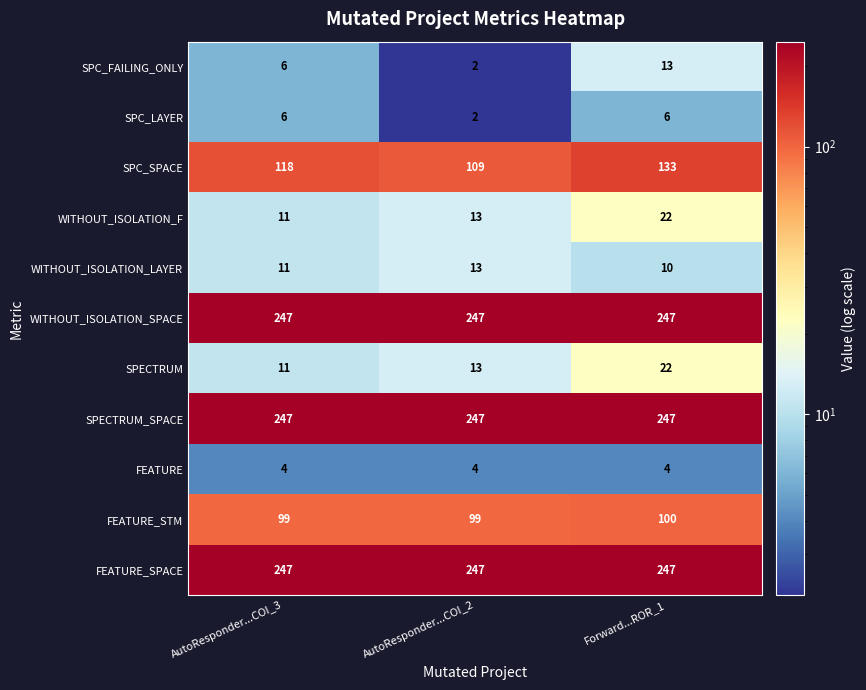

What is the maximum value shown in the chart?

247